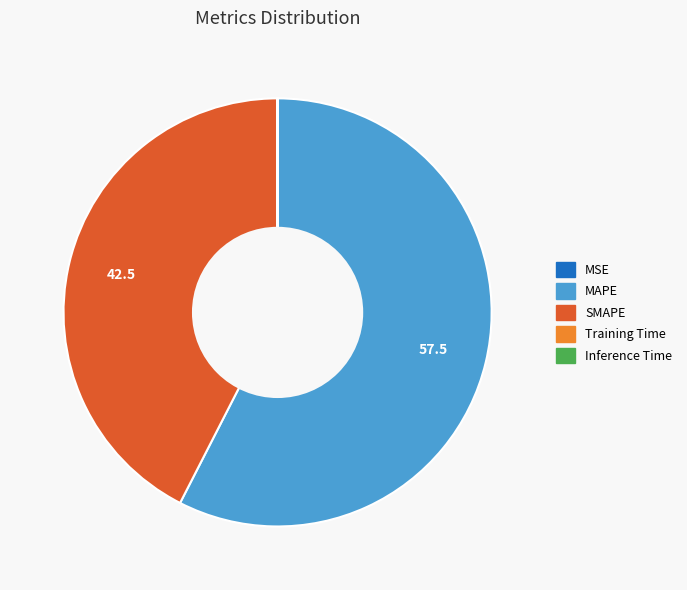

Which has a higher value, MAPE or SMAPE?

MAPE